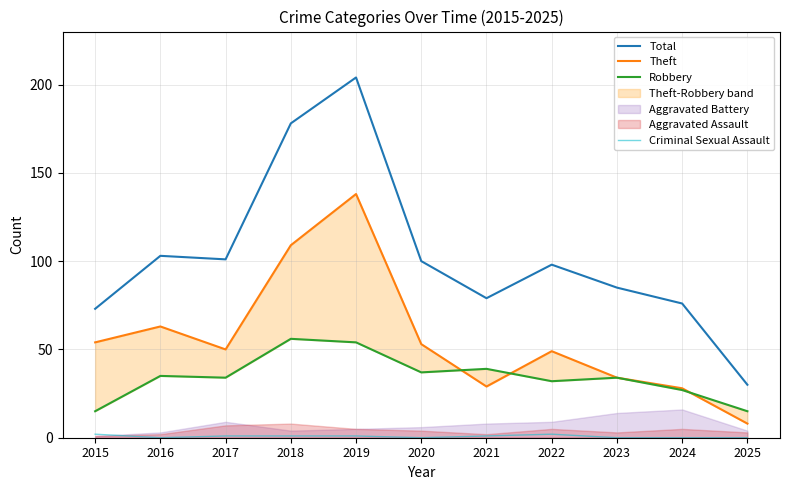

True or false: Criminal Sexual Assault and Theft cross at least once.

False